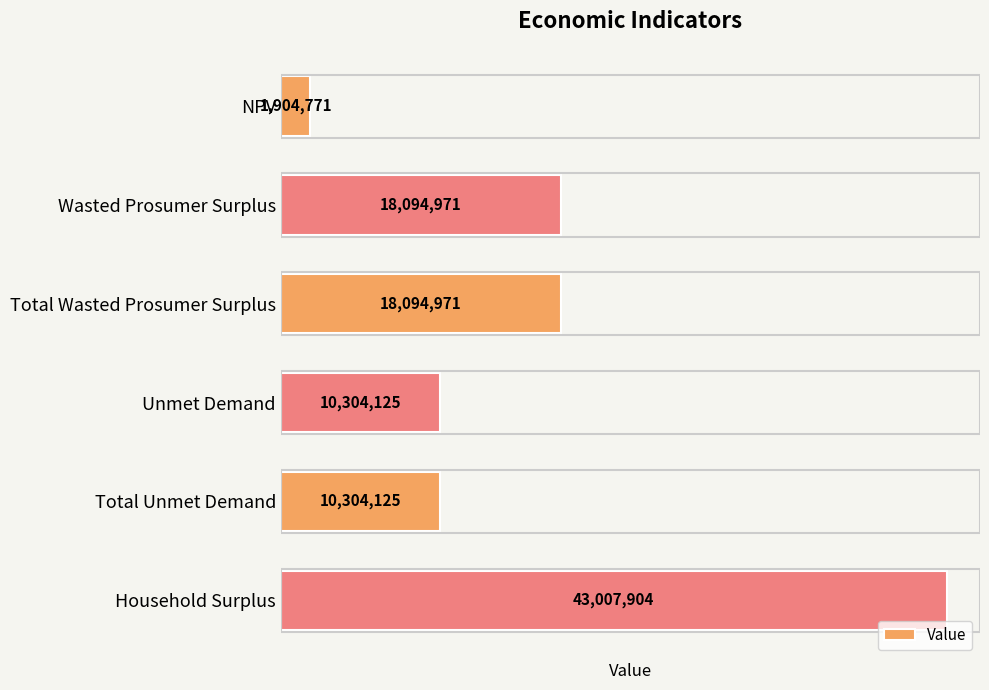

What is the sum of all values?

101710868.0